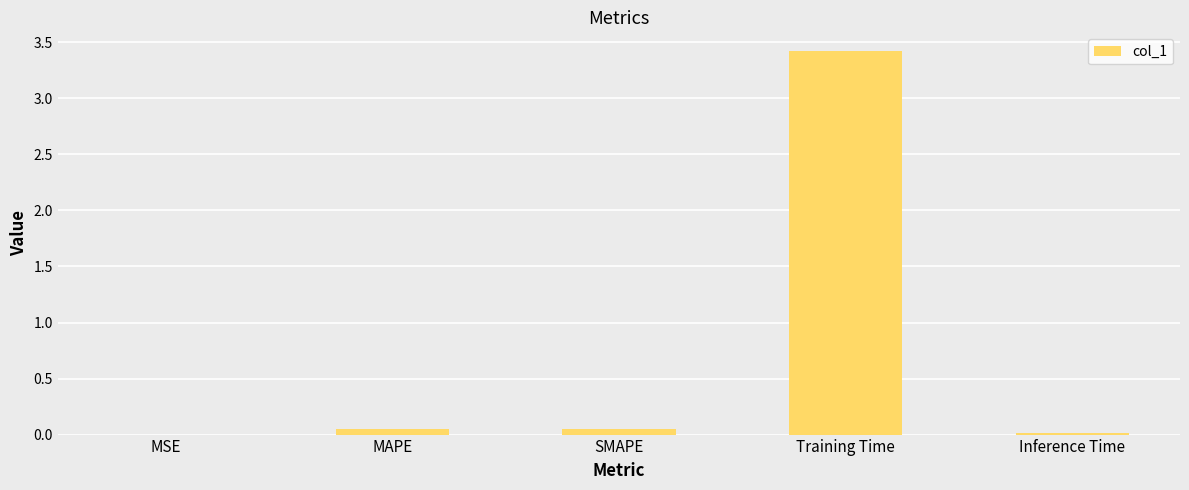

True or false: the data shows 0.0 at Inference Time.

True